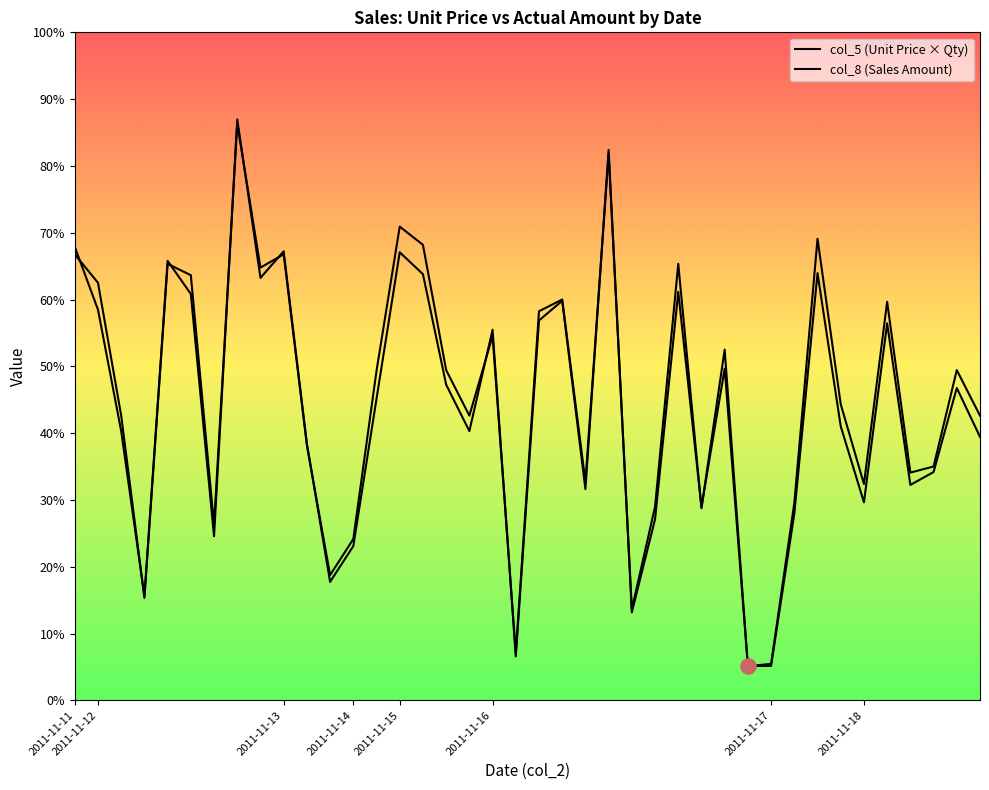

At which category is the sum across all series the highest?

2011-11-12